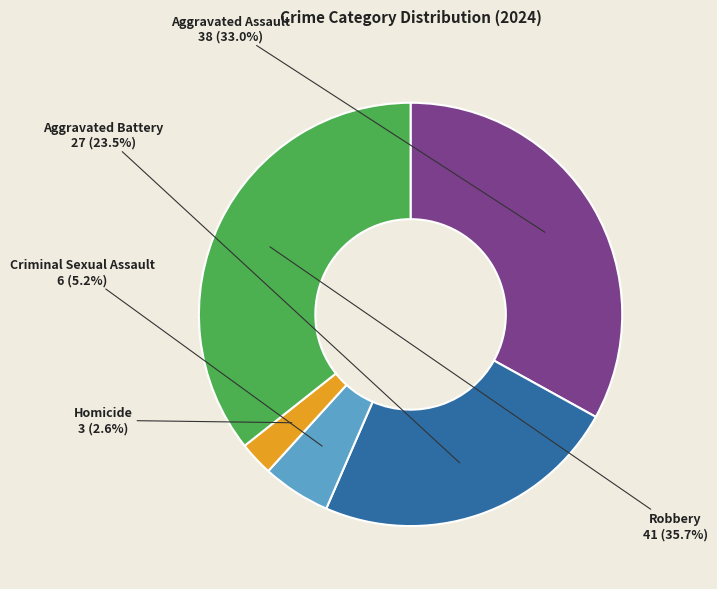

Is there a majority slice in this chart?

No